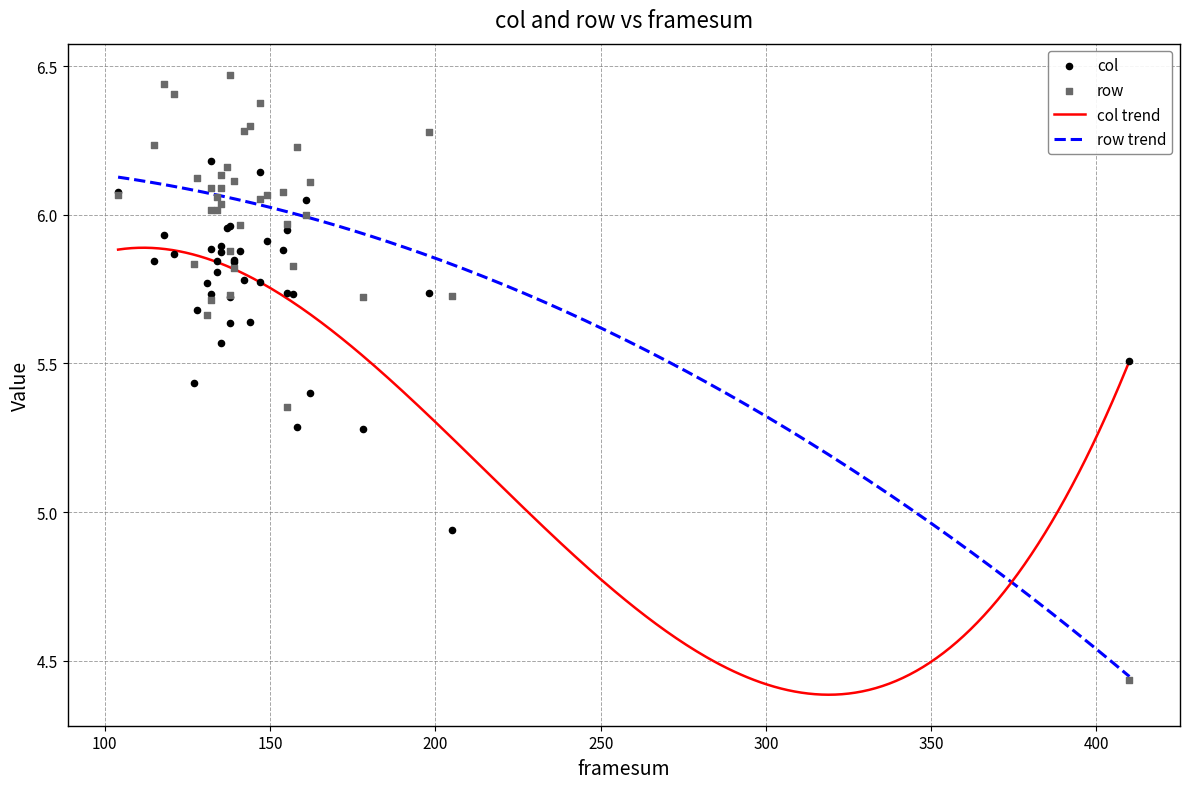

Which series has the widest spread of Y values?

row